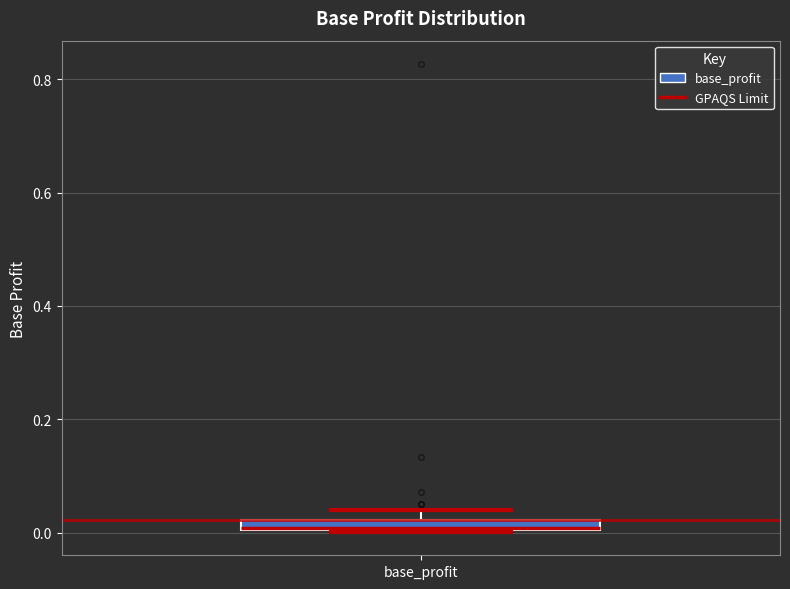

Where is the upper edge of the box for base_profit on the y-axis? The values are not printed on the chart, so give them approximately, as read against the axis.

0.02